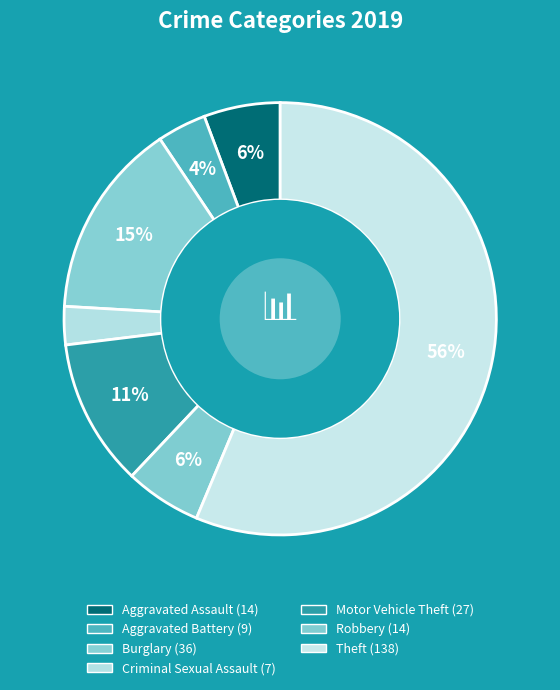

How many slices are in this pie chart?

7